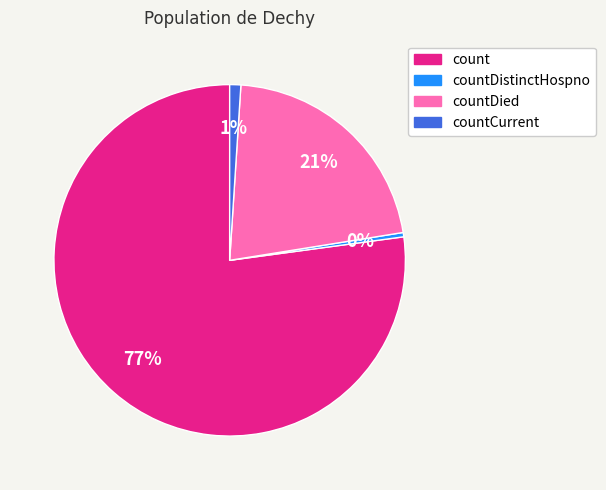

To the nearest percent, what is the average slice percentage?

25%